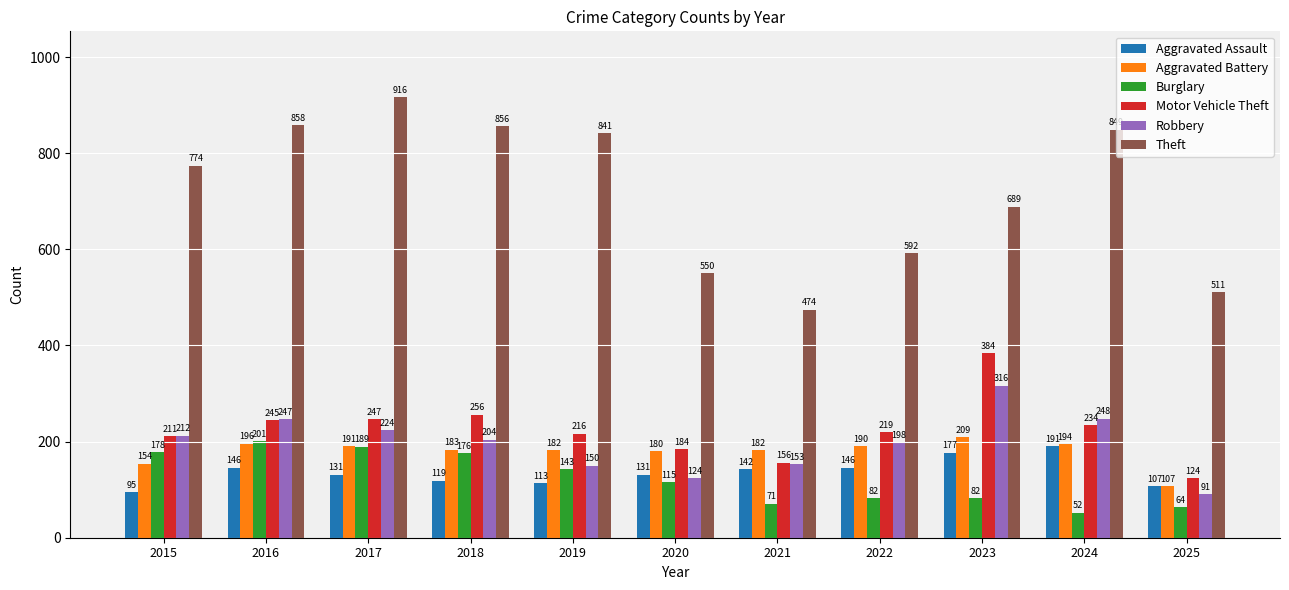

What is the approximate value of Robbery at 2015?

212